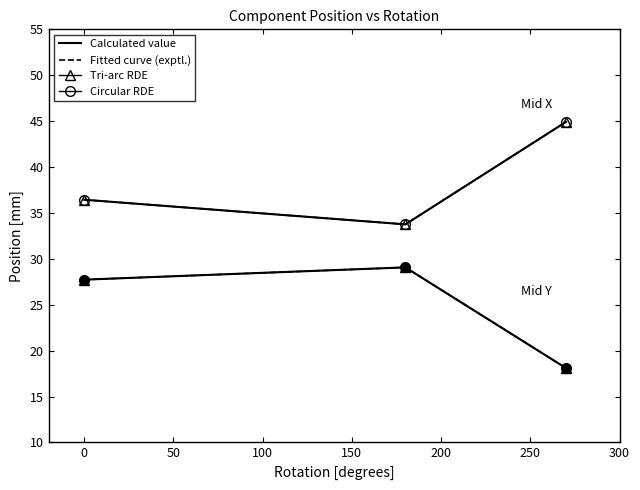

True or false: Mid Y has a value of 37.9 at 180.

False